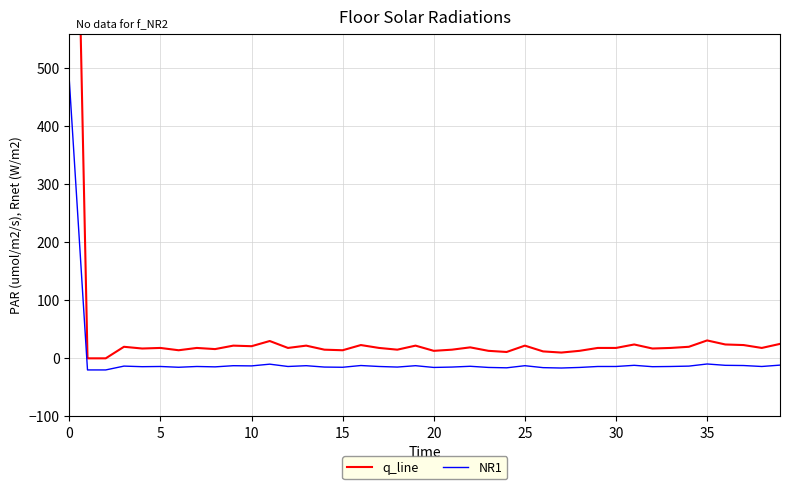

Reading left to right, what are all the values shown in this chart?

q_line: 1499.0	0.0	0.0	19.9	16.9	17.9	13.9	17.9	15.9	21.9	20.9	29.9	17.9	21.9	14.9	13.9	22.9	17.9	14.9	21.9	12.9	14.9	18.9	12.9	10.9	21.9	11.9	10.0	12.9	17.9	17.9	23.9	16.9	17.9	19.9	30.9	23.9	22.9	17.9	24.9
NR1: 480.0	-20.0	-20.0	-13.4	-14.4	-14.1	-15.4	-14.1	-14.7	-12.7	-13.1	-10.0	-14.1	-12.7	-15.1	-15.4	-12.4	-14.1	-15.1	-12.7	-15.7	-15.1	-13.7	-15.7	-16.4	-12.7	-16.1	-16.7	-15.7	-14.1	-14.1	-12.1	-14.4	-14.1	-13.4	-9.8	-12.1	-12.4	-14.1	-11.7